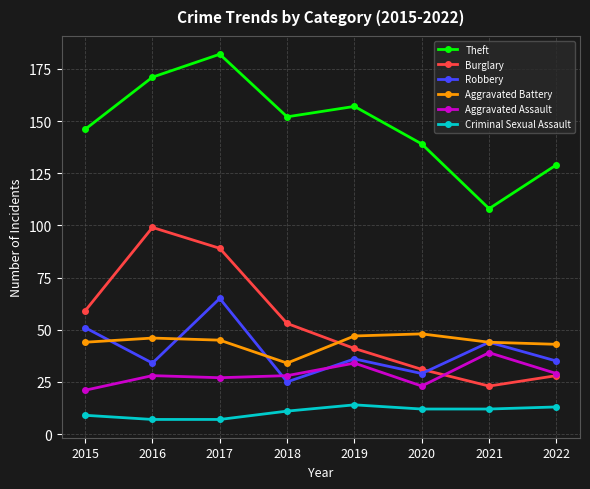

At which category is the sum across all series the highest?

2017